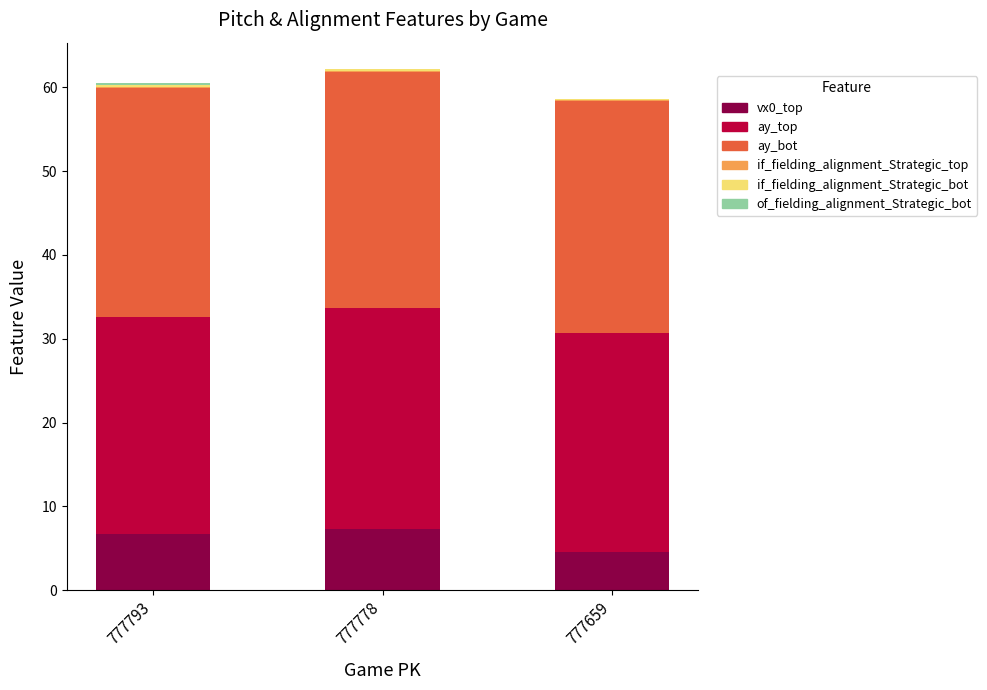

Is it true that vx0_top equals 7.3 at 777778?

True